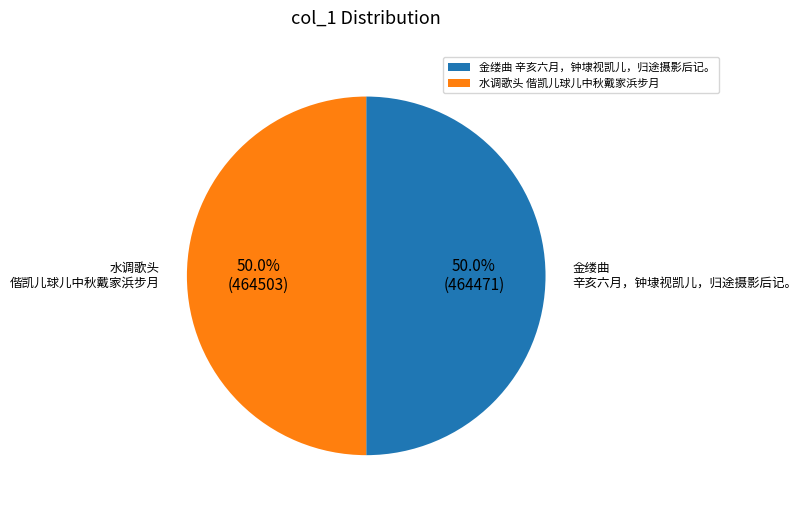

What percentage is the 金缕曲 辛亥六月，钟埭视凯儿，归途摄影后记。 slice, to the nearest percent?

50%